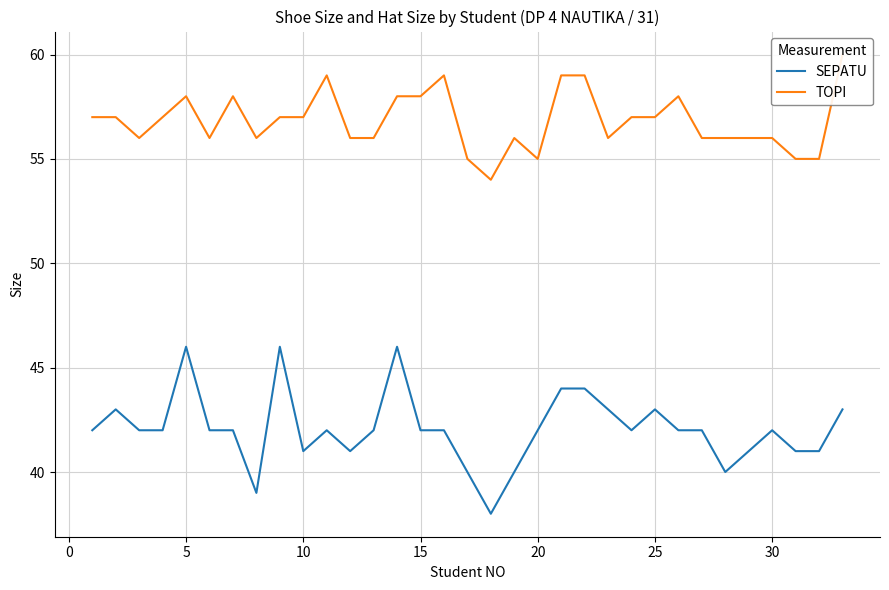

True or false: SEPATU has a value of 21 at 20.

False